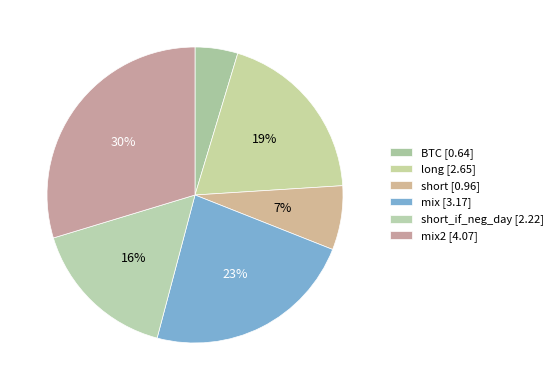

How many segments does this pie chart have?

6